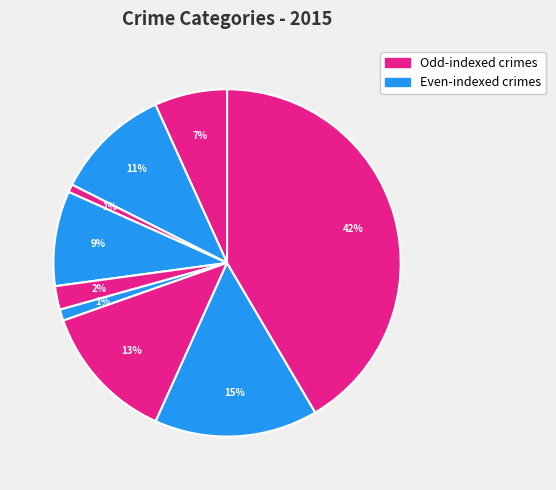

Count the number of slices in the pie.

9